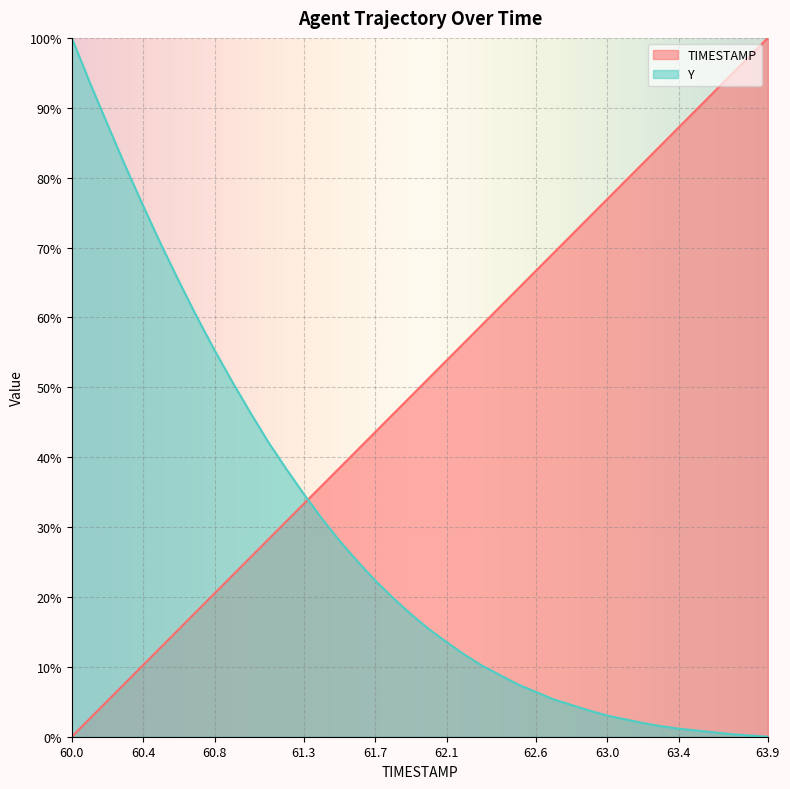

List the series in order of their overall mean, lowest first.

Y, TIMESTAMP